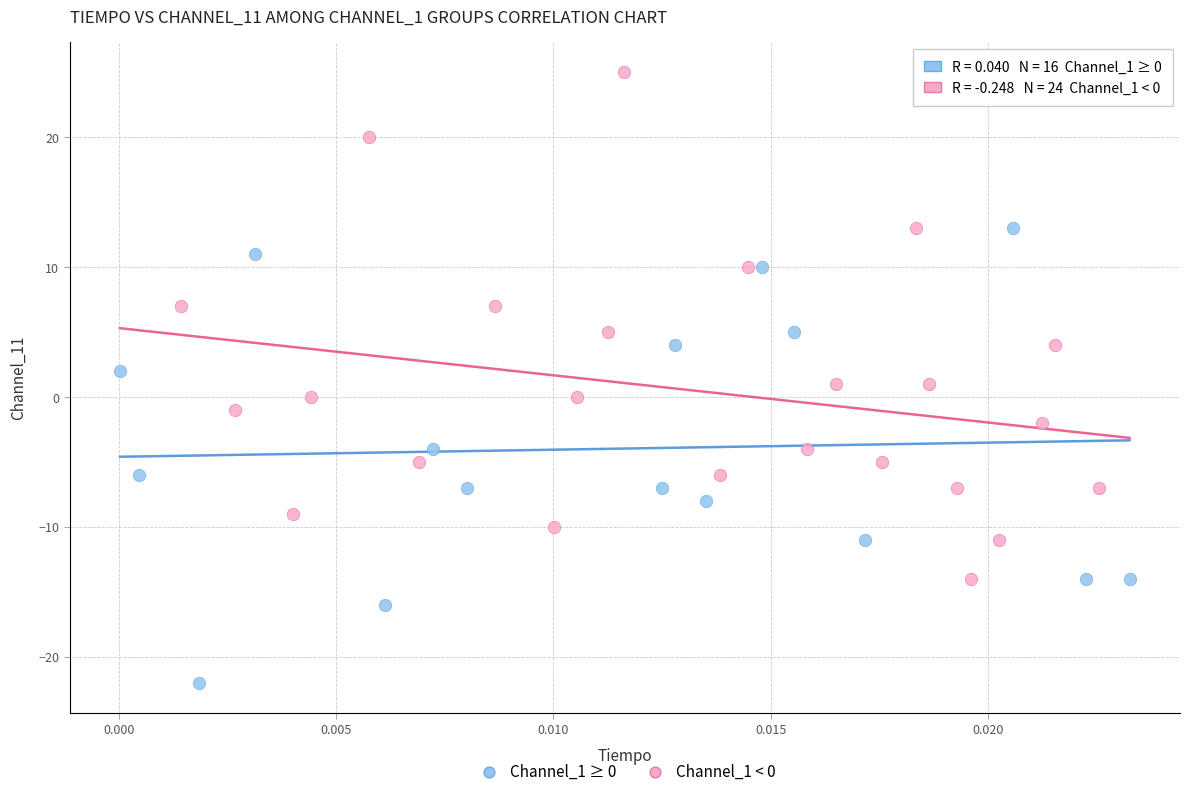

Which series reaches the maximum Y coordinate?

Channel_1 < 0